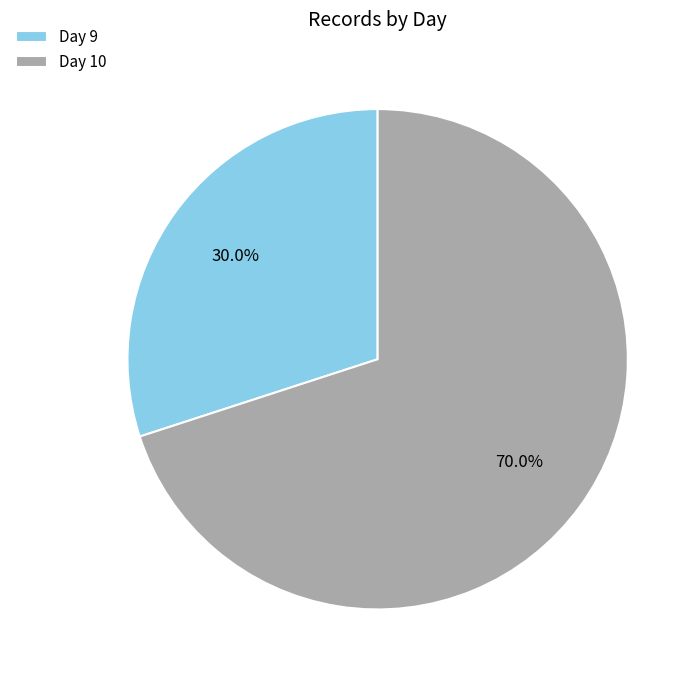

Does any single category account for the majority?

Yes